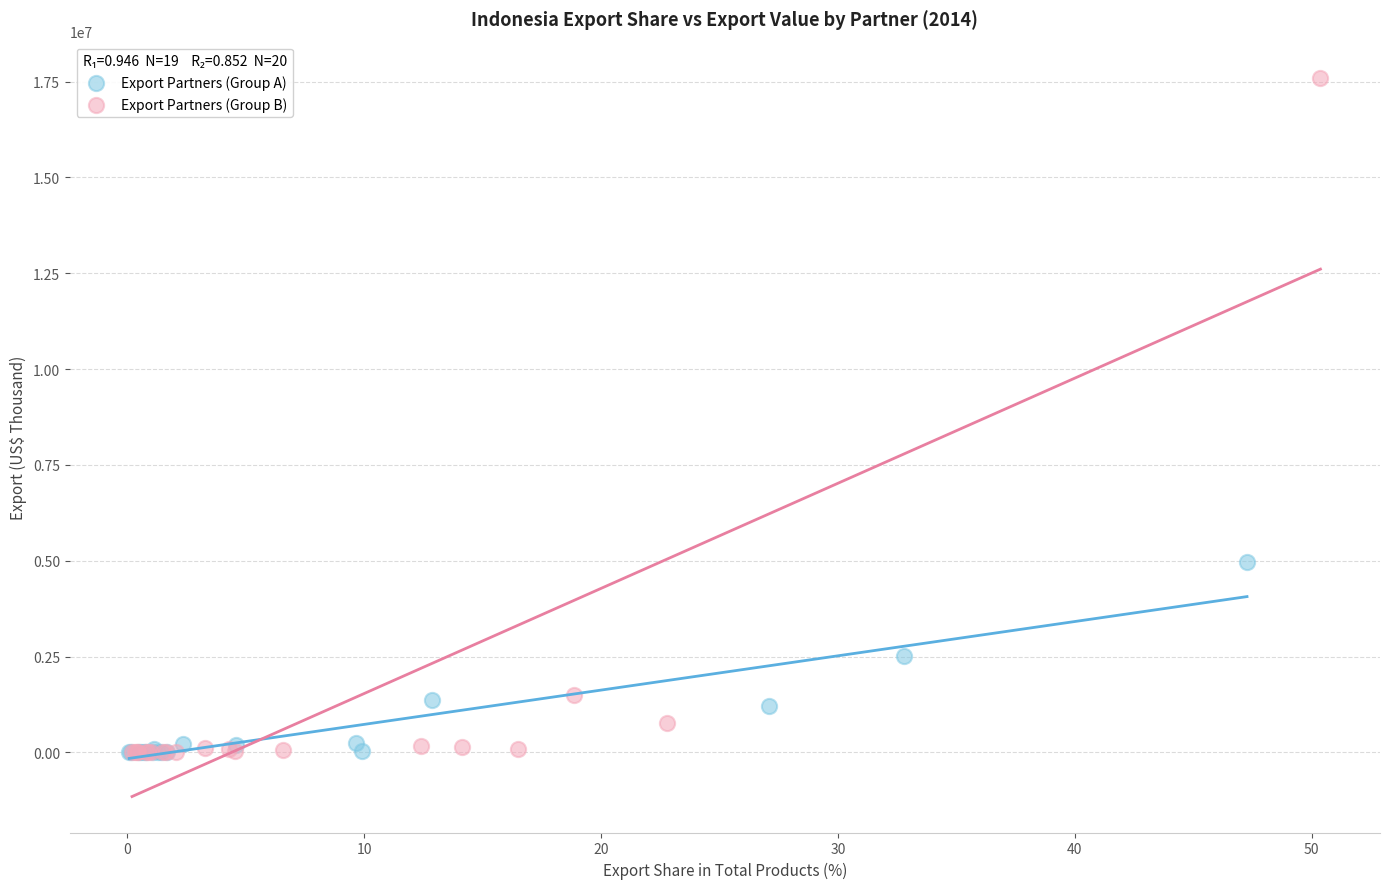

Which series has the widest spread of Y values?

Export Partners (Group B)